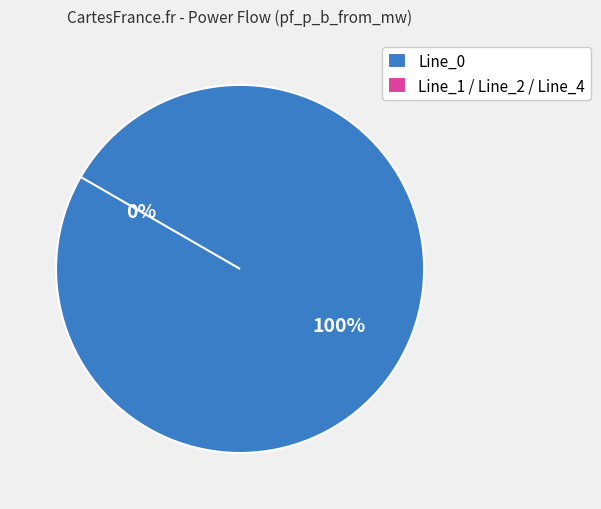

What percentage is NOT represented by Line_4?

100.0%